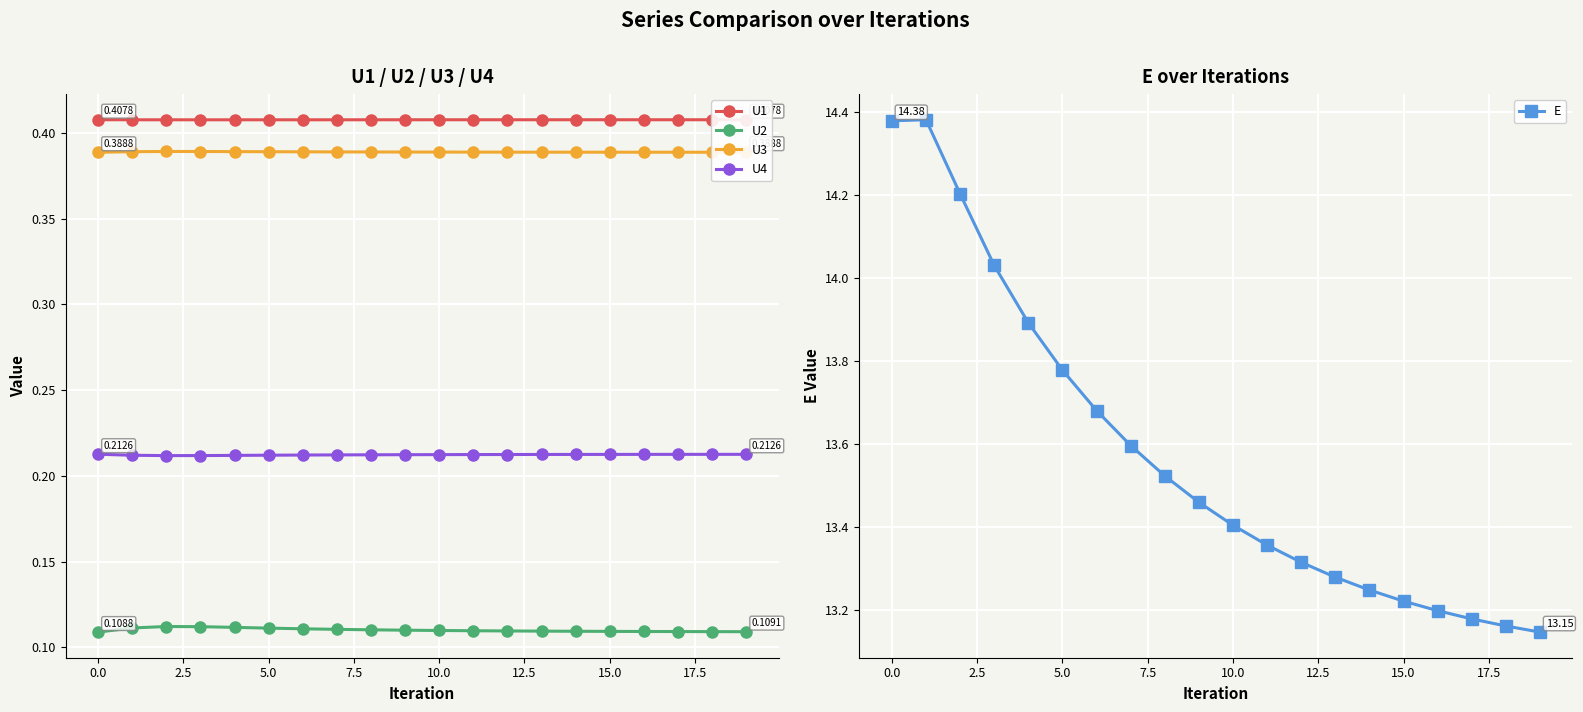

The value of U1 at 10 is 0.4. True or false?

True